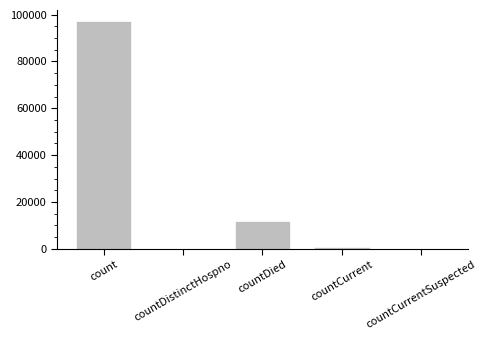

Is it true that the value at countDistinctHospno is 0?

True